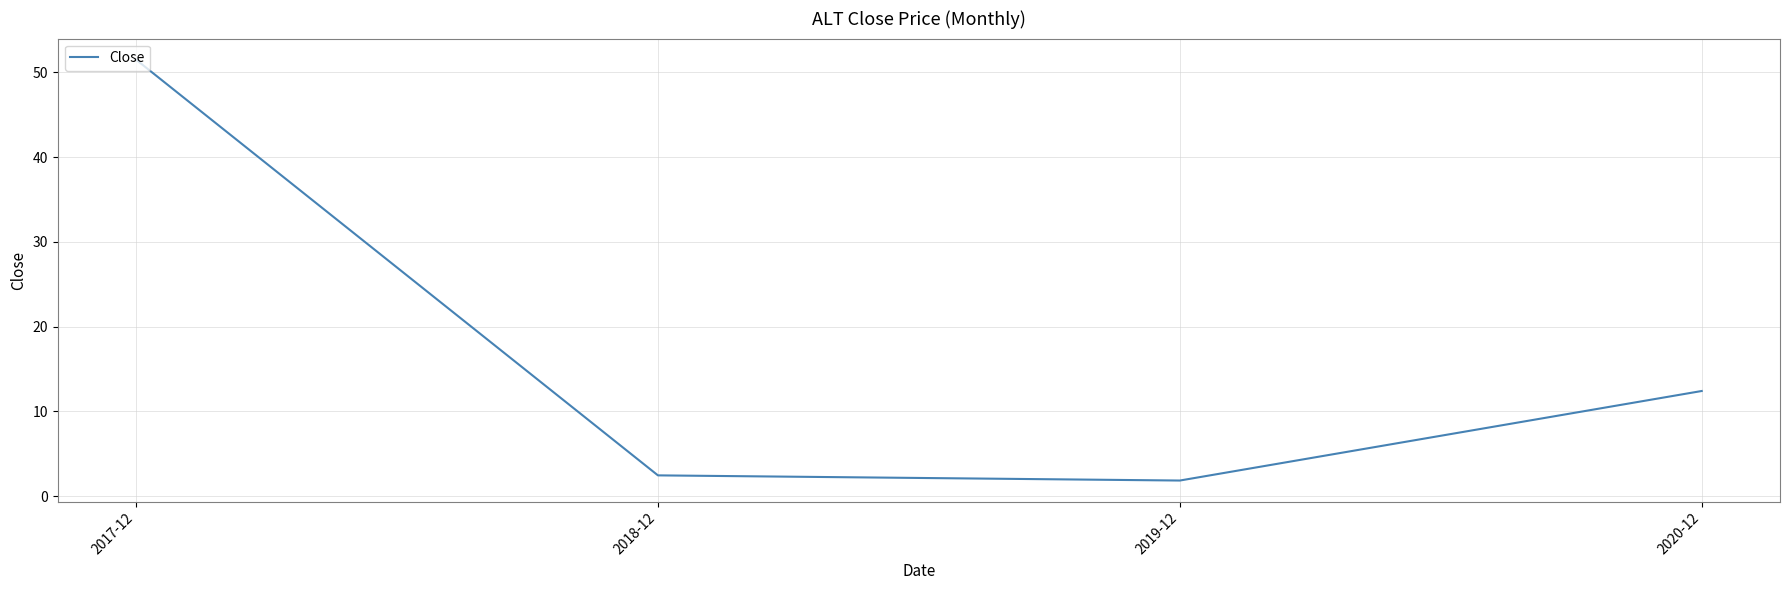

List the labels in order of value, smallest first.

2019-12, 2018-12, 2020-12, 2017-12